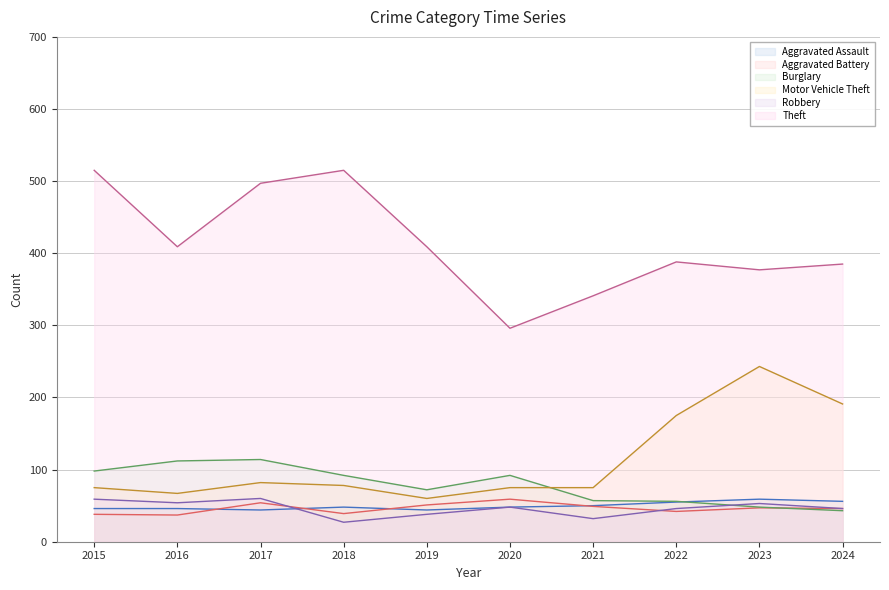

At 2019, list the series in order from smallest to largest.

Robbery, Aggravated Assault, Aggravated Battery, Motor Vehicle Theft, Burglary, Theft